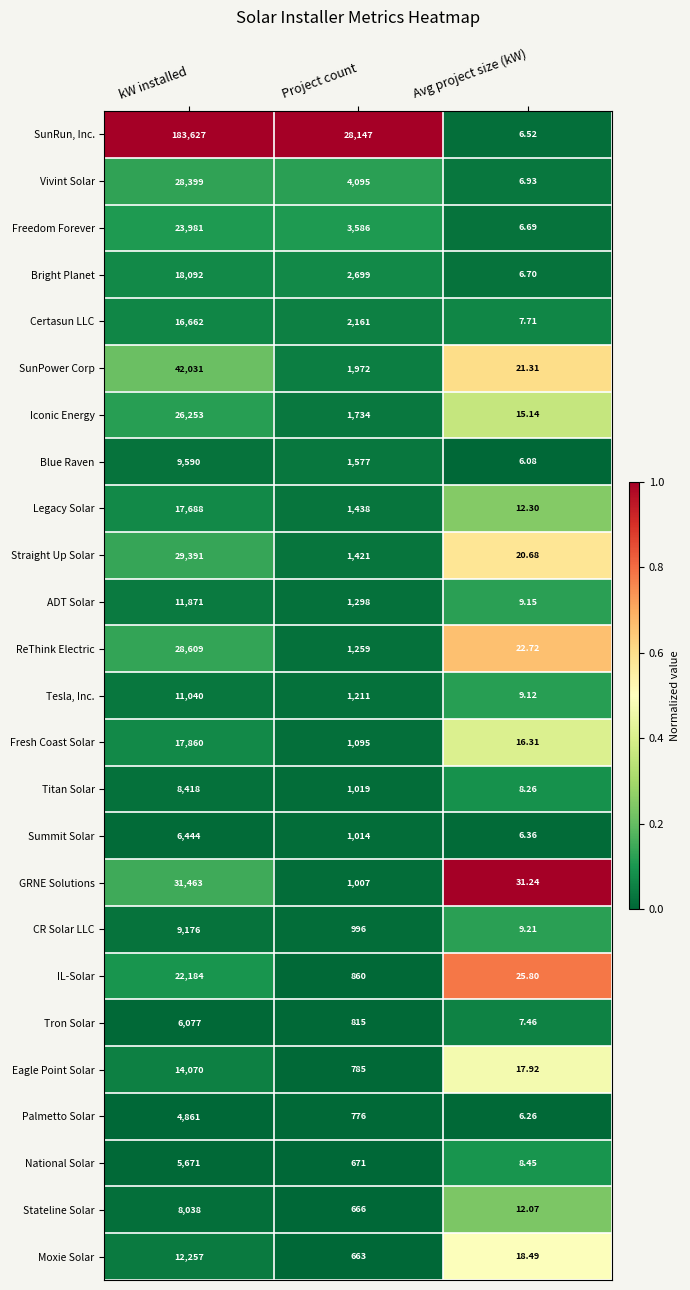

At which category is the sum across all series the highest?

kW installed